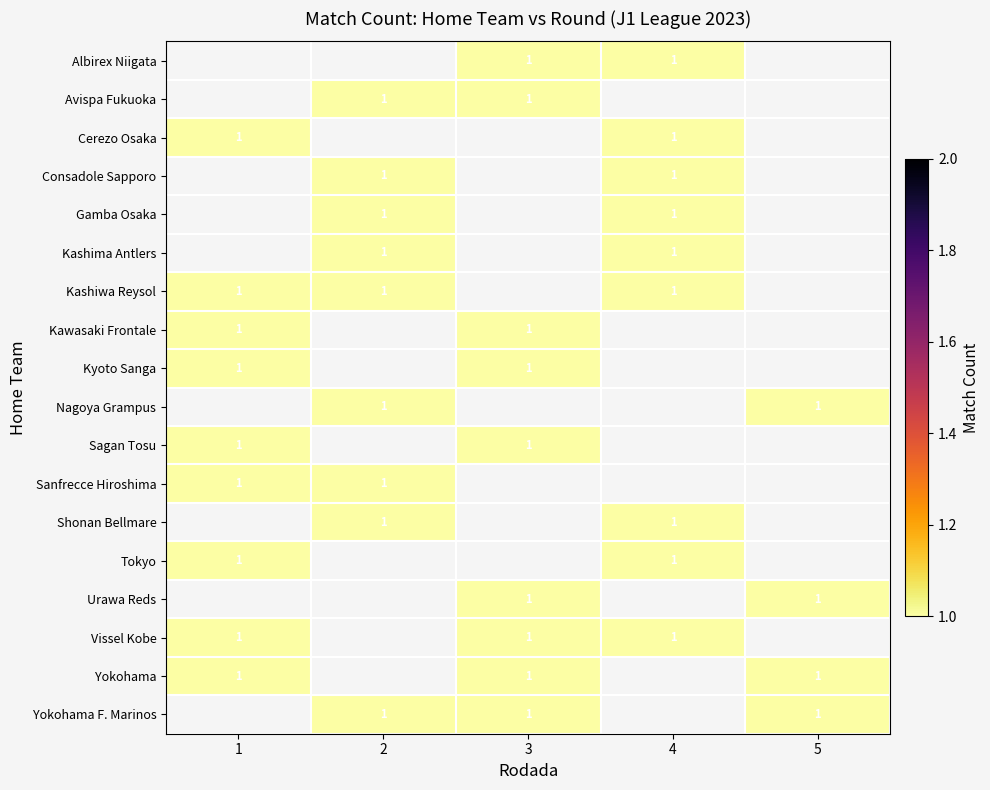

What is the approximate value of Tokyo at 1?

1.0